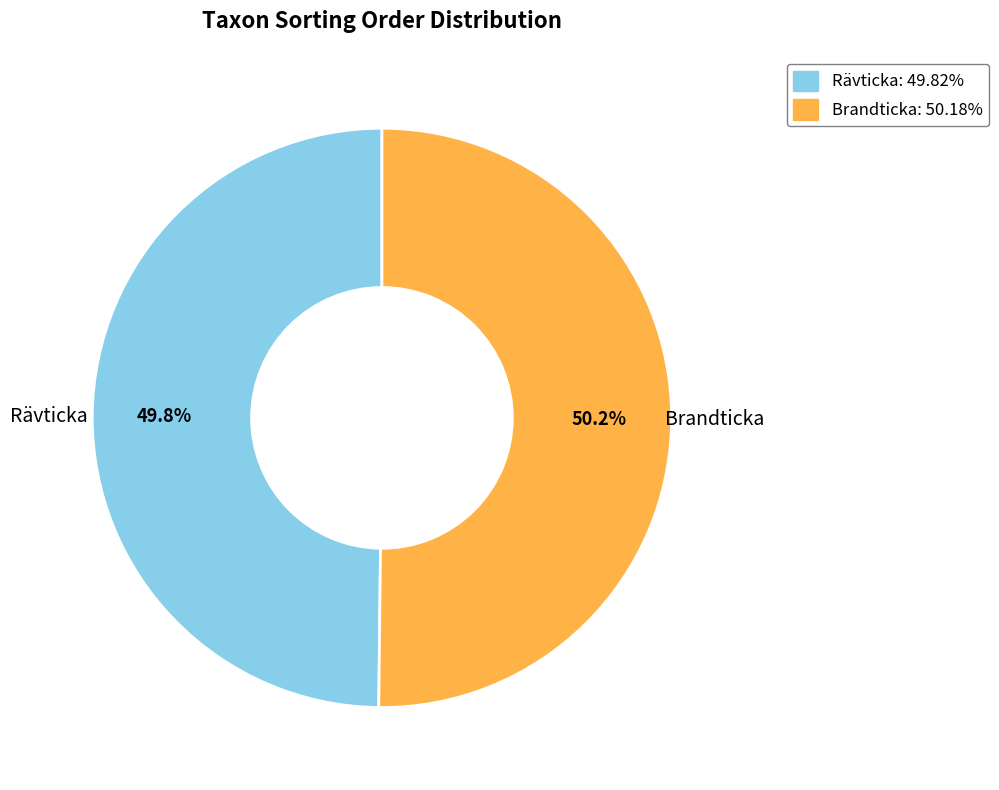

What percentage is NOT represented by Rävticka?

50.2%